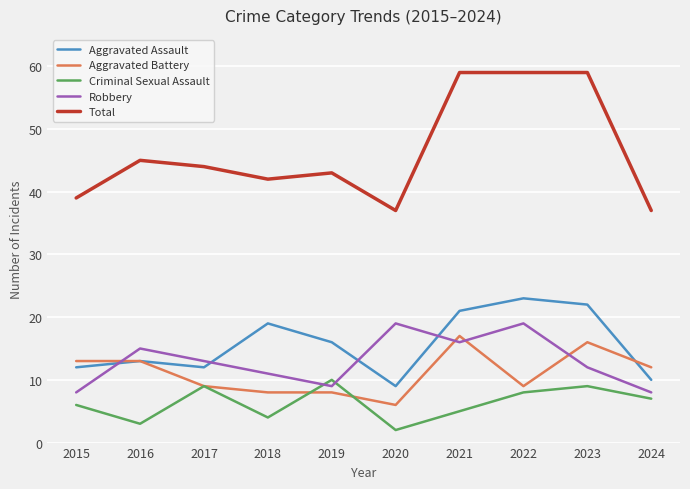

What is the lowest value of the Robbery series?

8